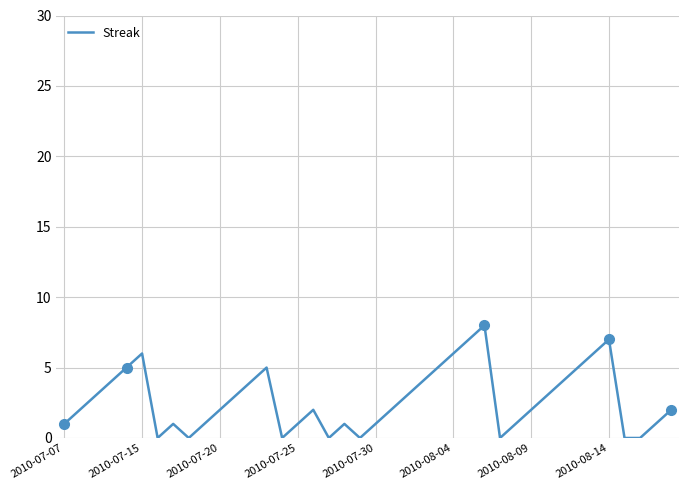

What is the greatest value displayed?

8